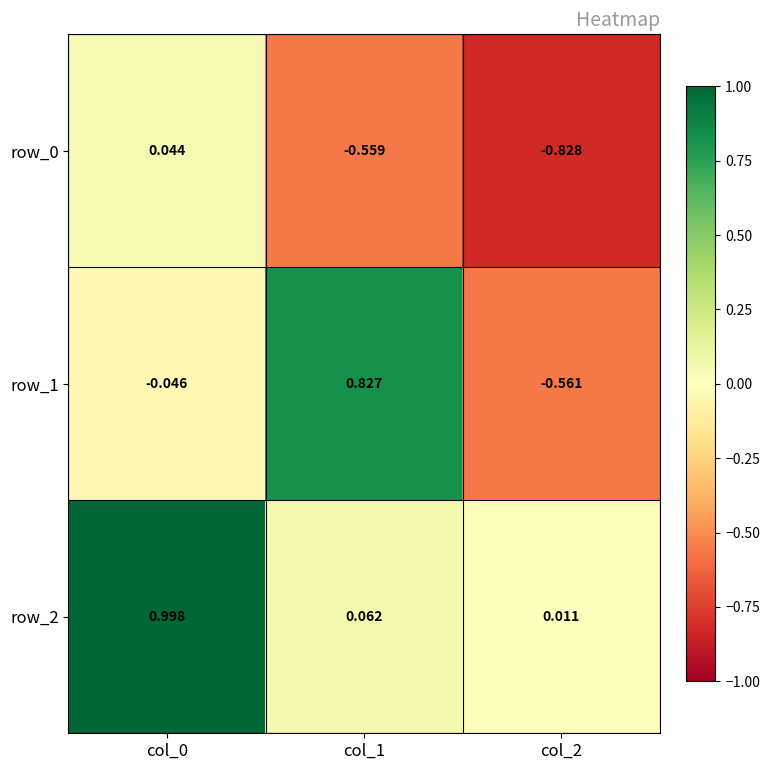

Is the value of row_0 at col_0 greater than the value of row_1 at col_2?

Yes